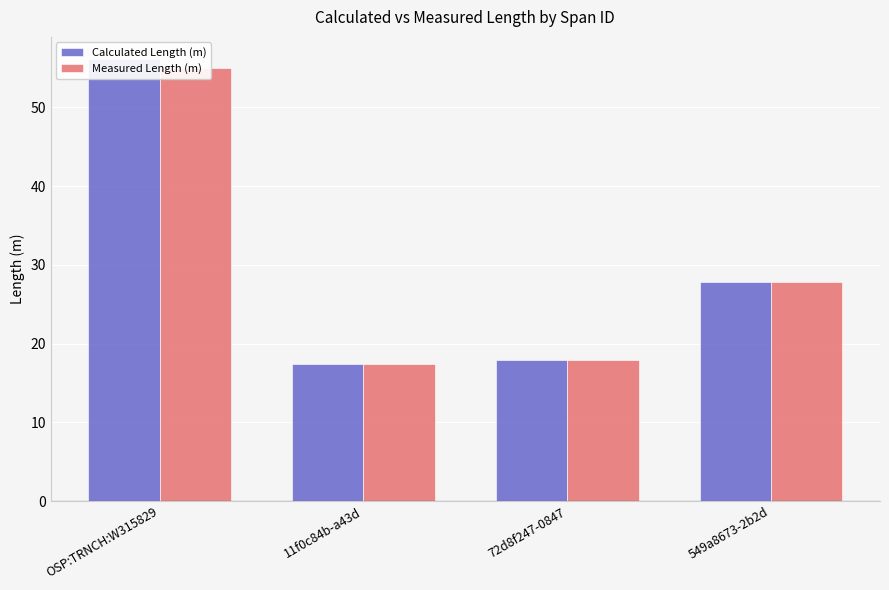

What are all the series names shown in the legend?

Calculated Length (m), Measured Length (m)